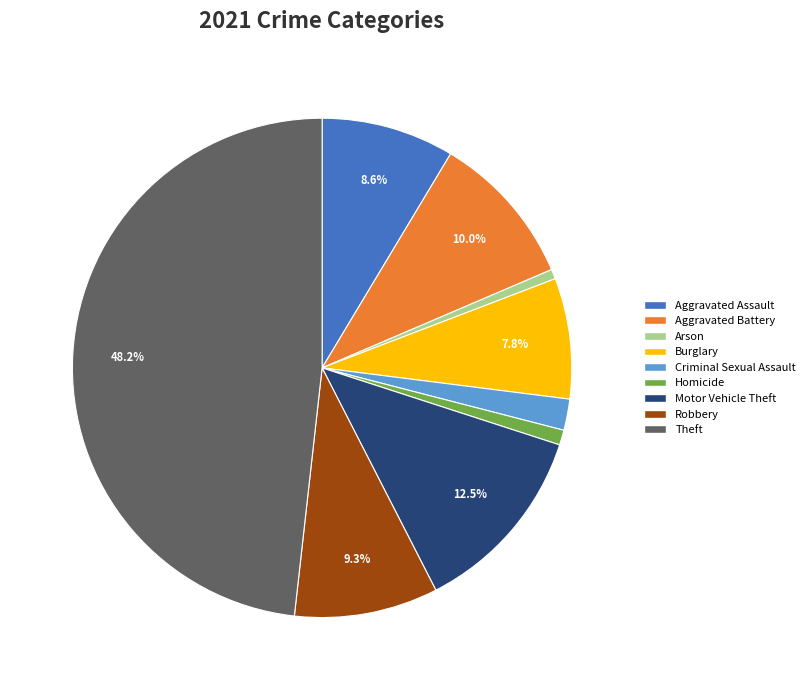

To the nearest percent, what is the difference between the largest and smallest slice percentages?

48%